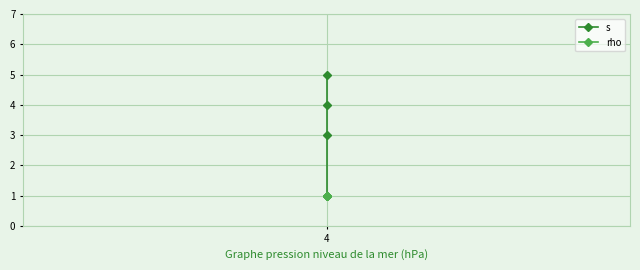

What is the value of the s point at the 3rd from the left?

4